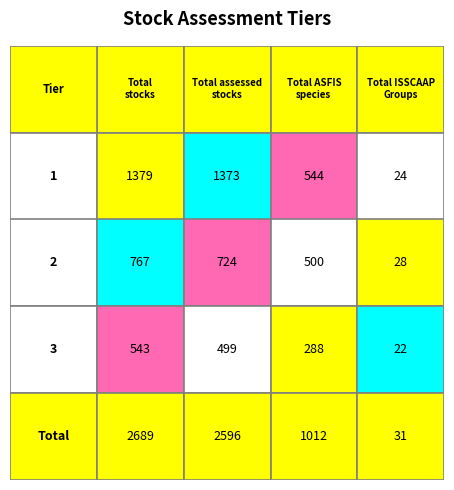

What value does the 2 series have at 3?

500